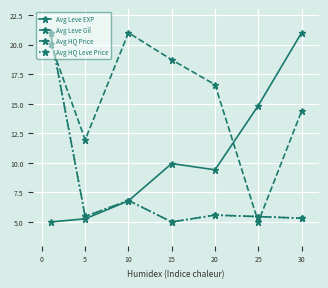

Does the chart have visible grid lines?

Yes